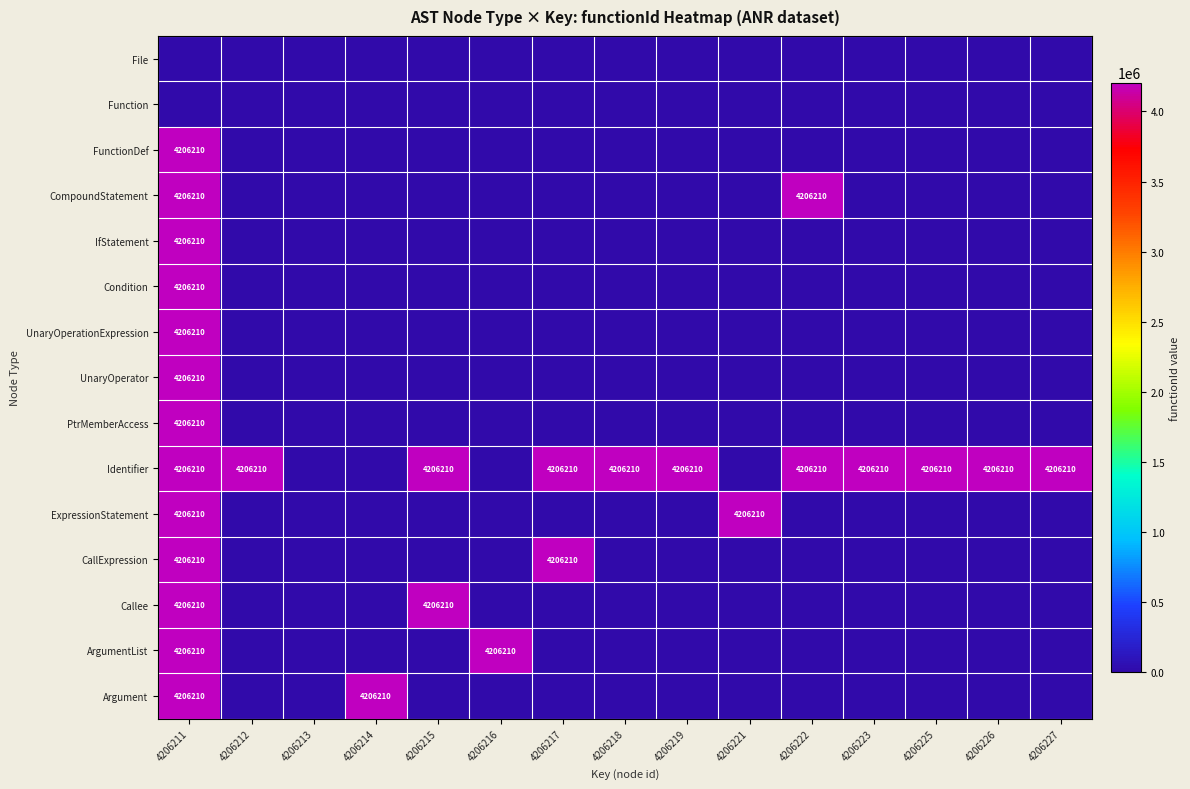

The CallExpression series shows 6475369 at 4206217. True or false?

False